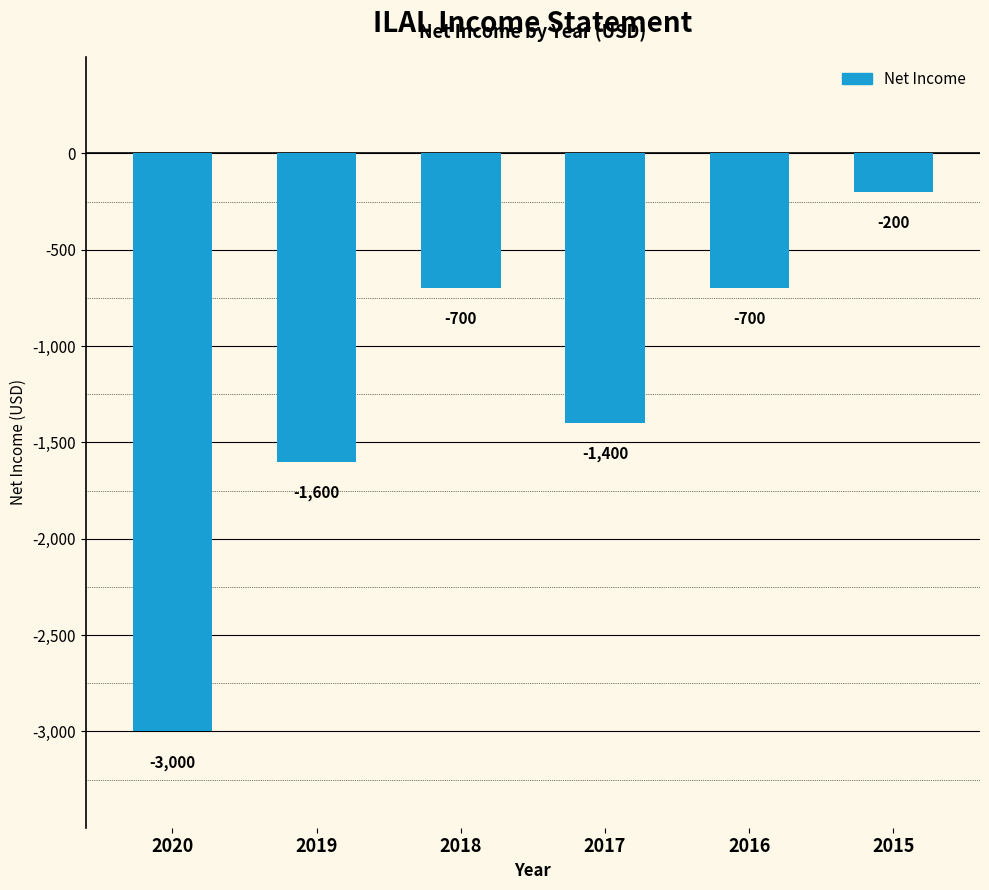

Where is the data nearest to the value -1600?

2019